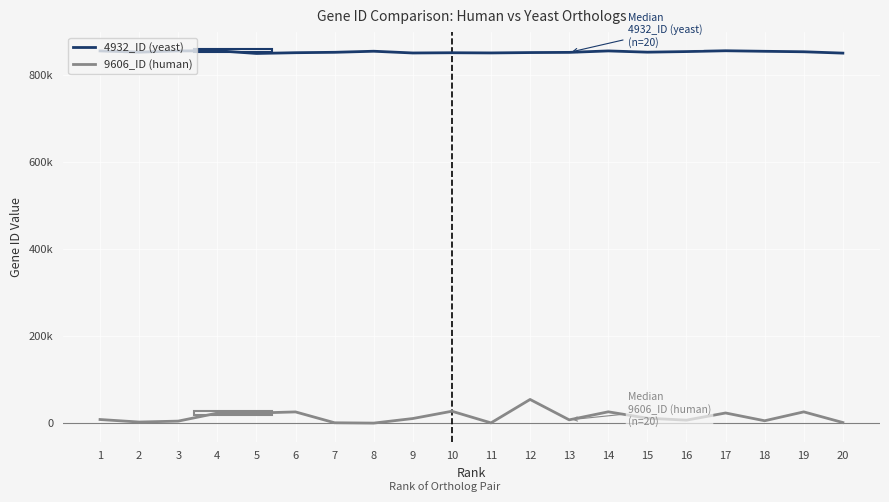

Which series has the largest range (max minus min)?

9606_ID (human)